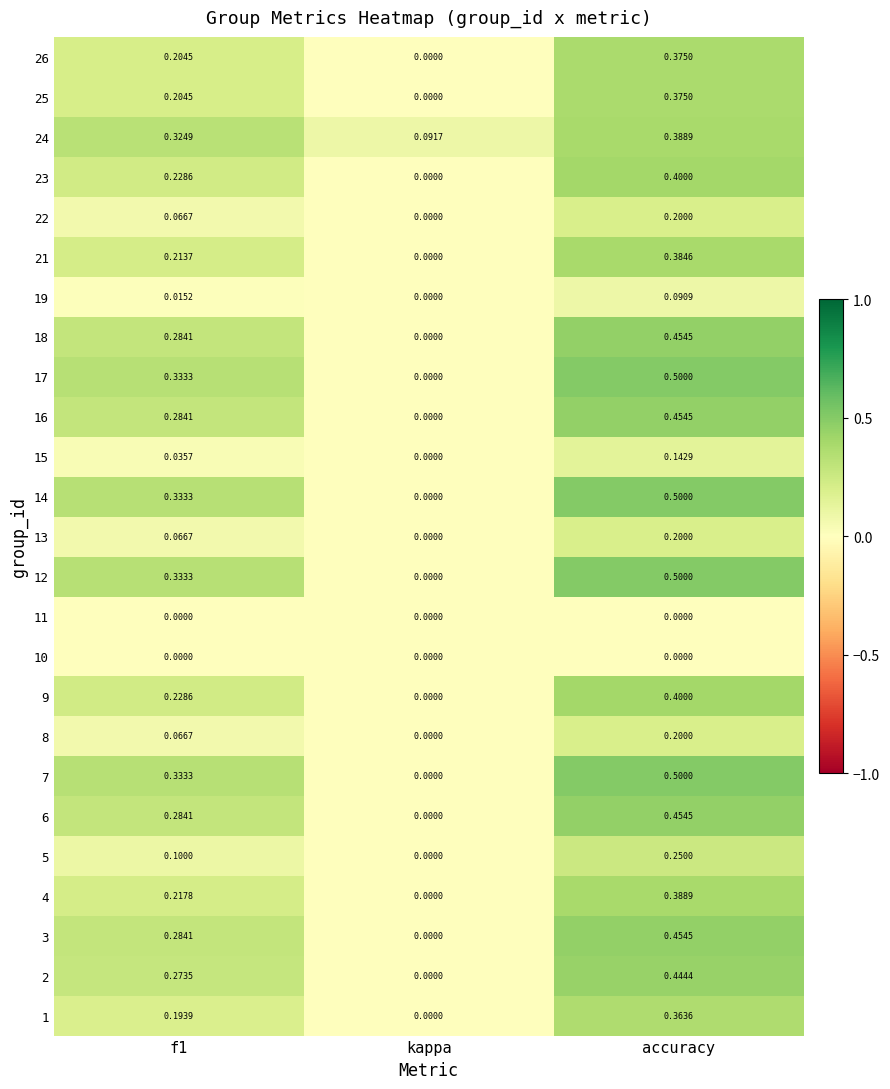

At which category is the sum across all series the highest?

accuracy